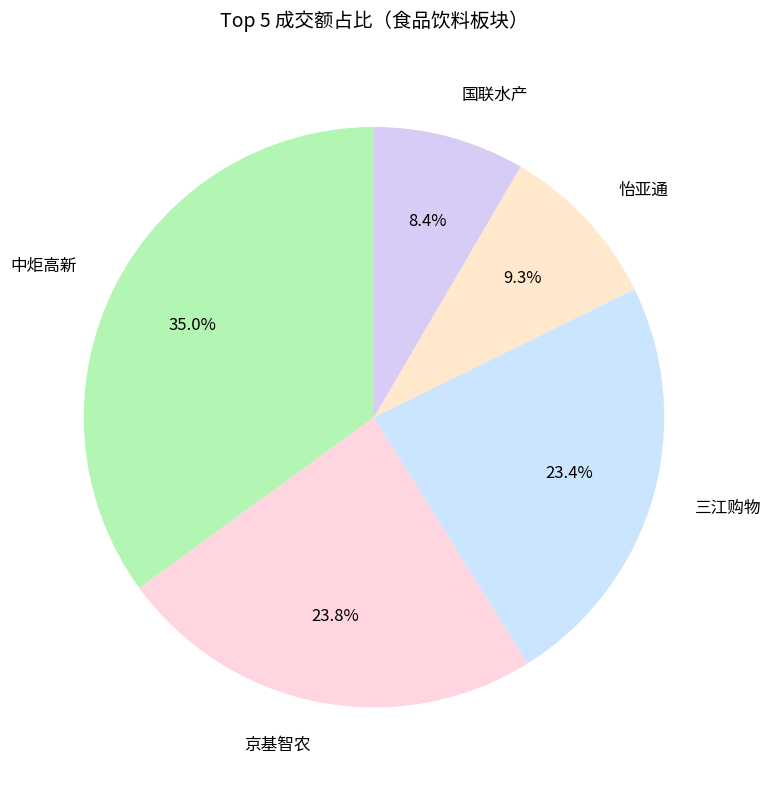

Which slice is the largest?

中炬高新